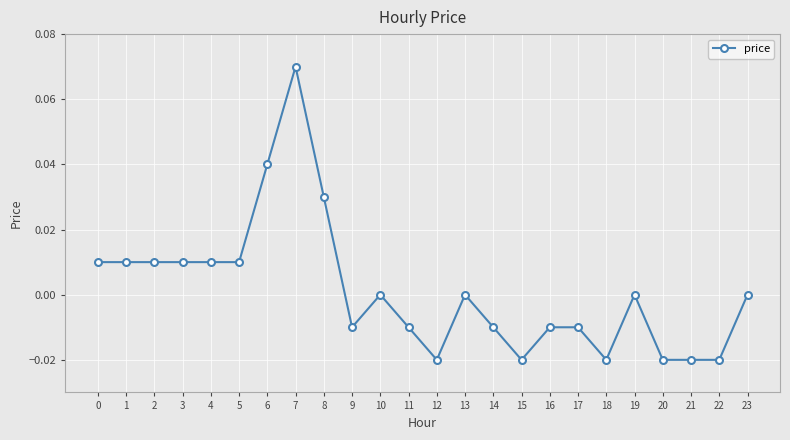

Between 5 and 13, which is larger?

5